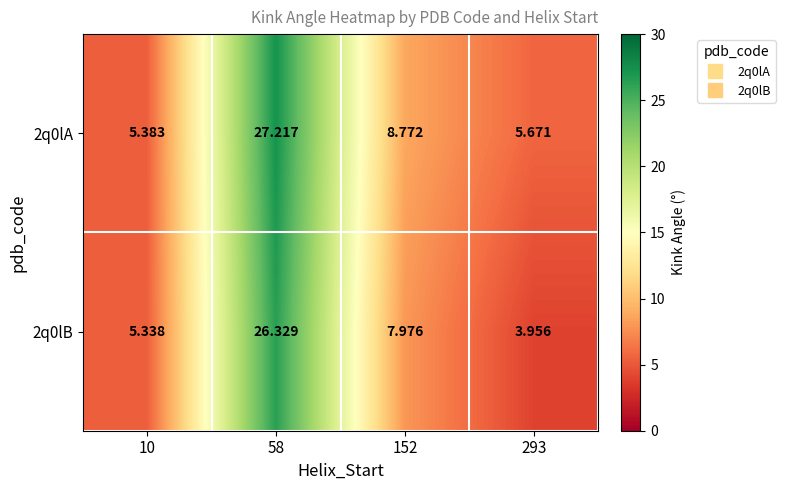

Is the value of 2q0lB at 293 greater than the value of 2q0lA at 58?

No